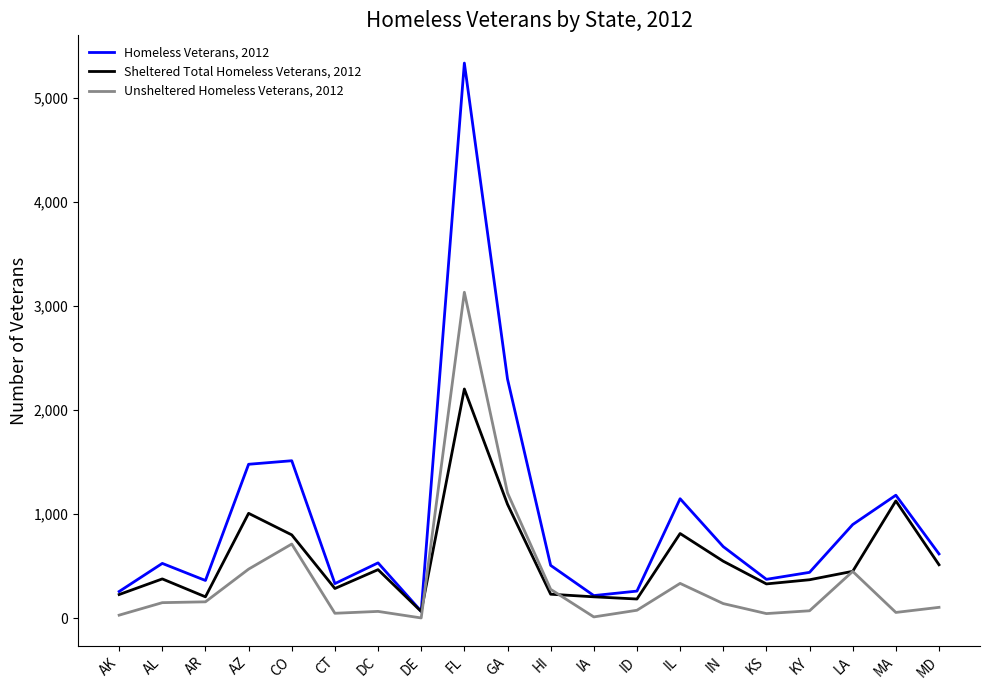

Where does the Sheltered Total Homeless Veterans, 2012 series first go above 450?

AZ